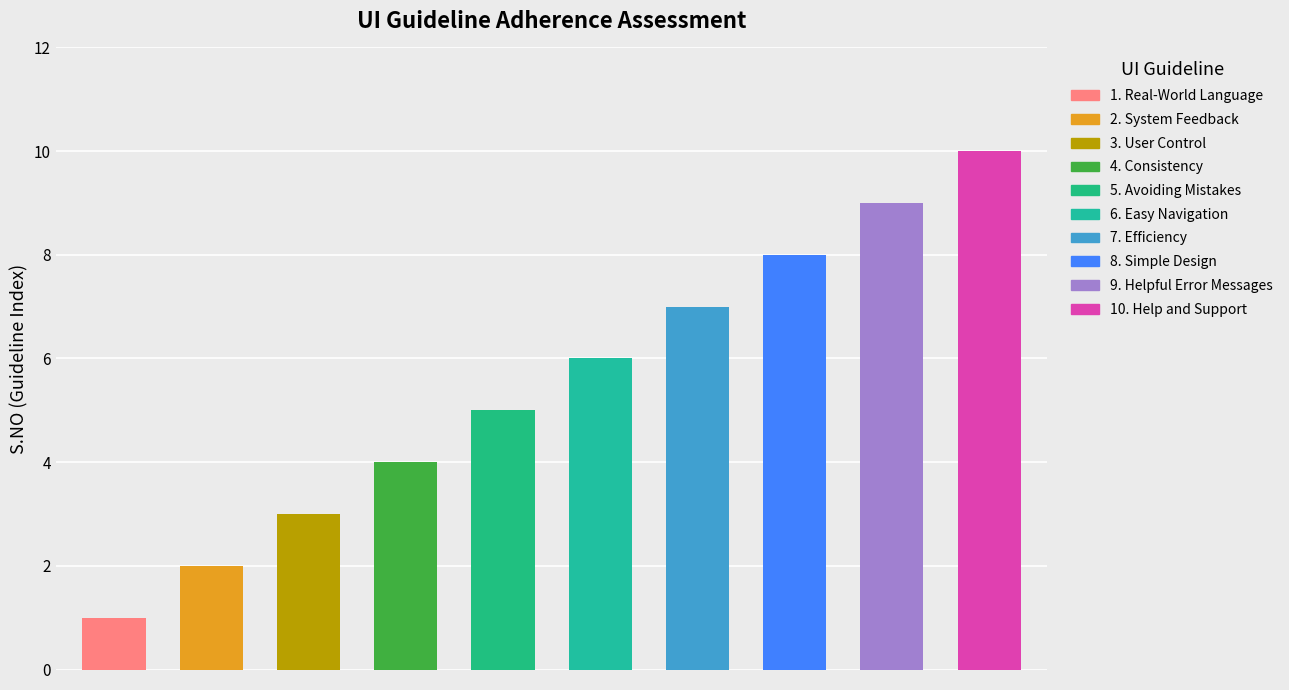

Rank the categories by value from lowest to highest.

Real-World Language, System Feedback, User Control, Consistency, Avoiding Mistakes, Easy Navigation, Efficiency, Simple Design, Helpful Error Messages, Help and Support